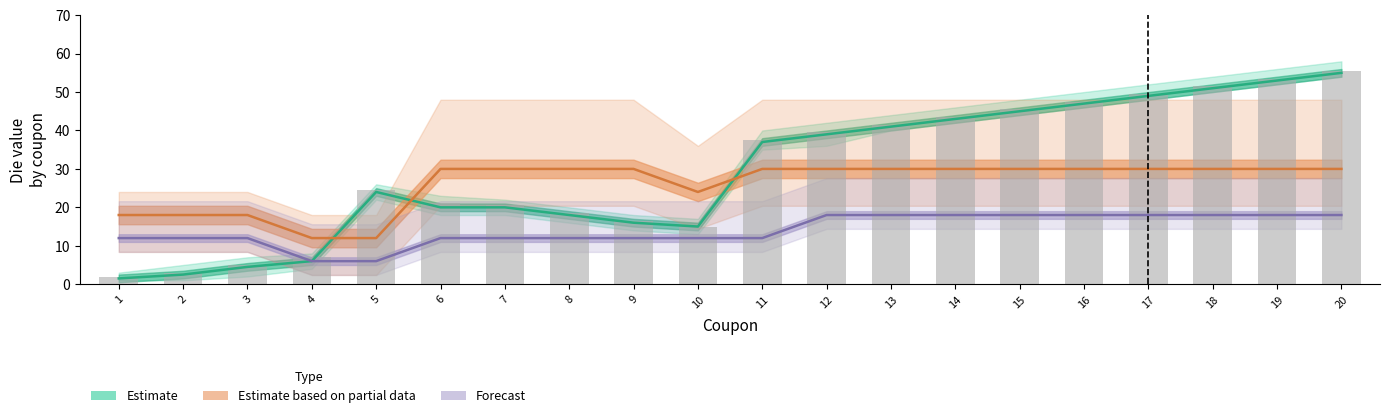

Which series has the widest spread of values?

Estimate